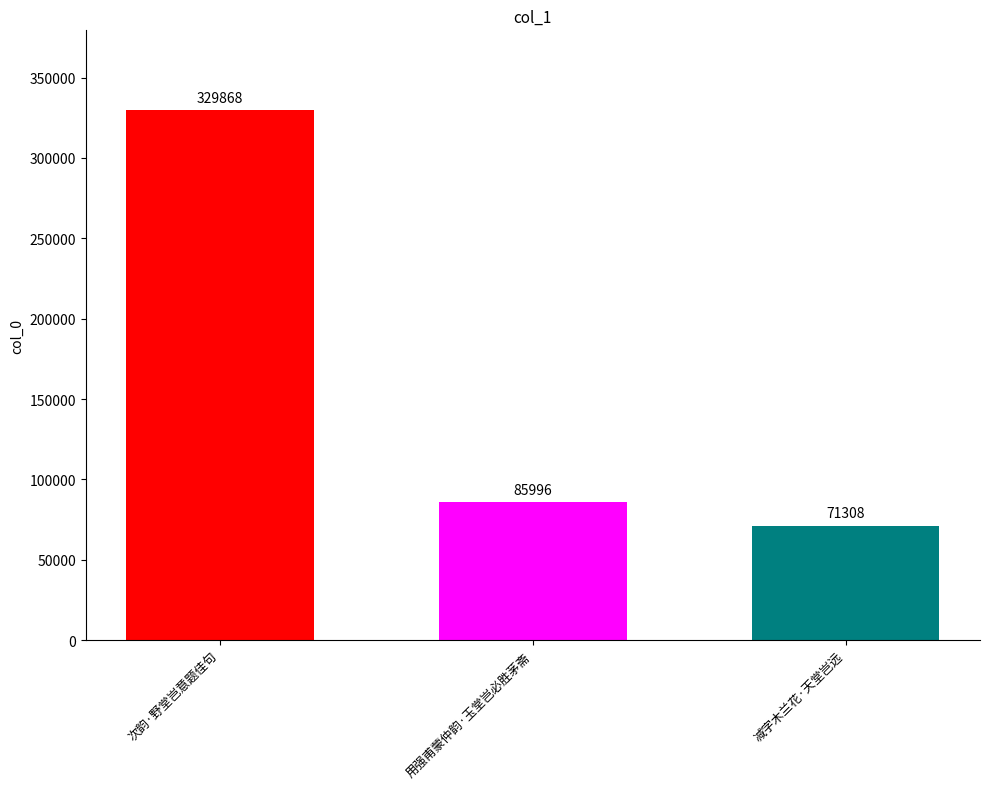

Count the number of data series in this chart.

1